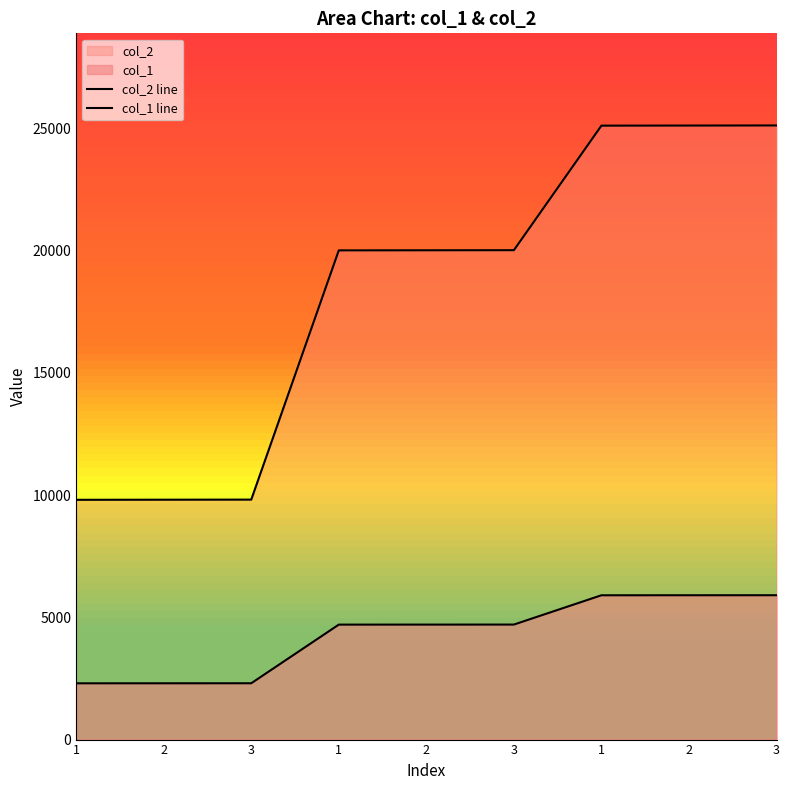

List the series in order of their overall mean, highest first.

col_2 line, col_1 line